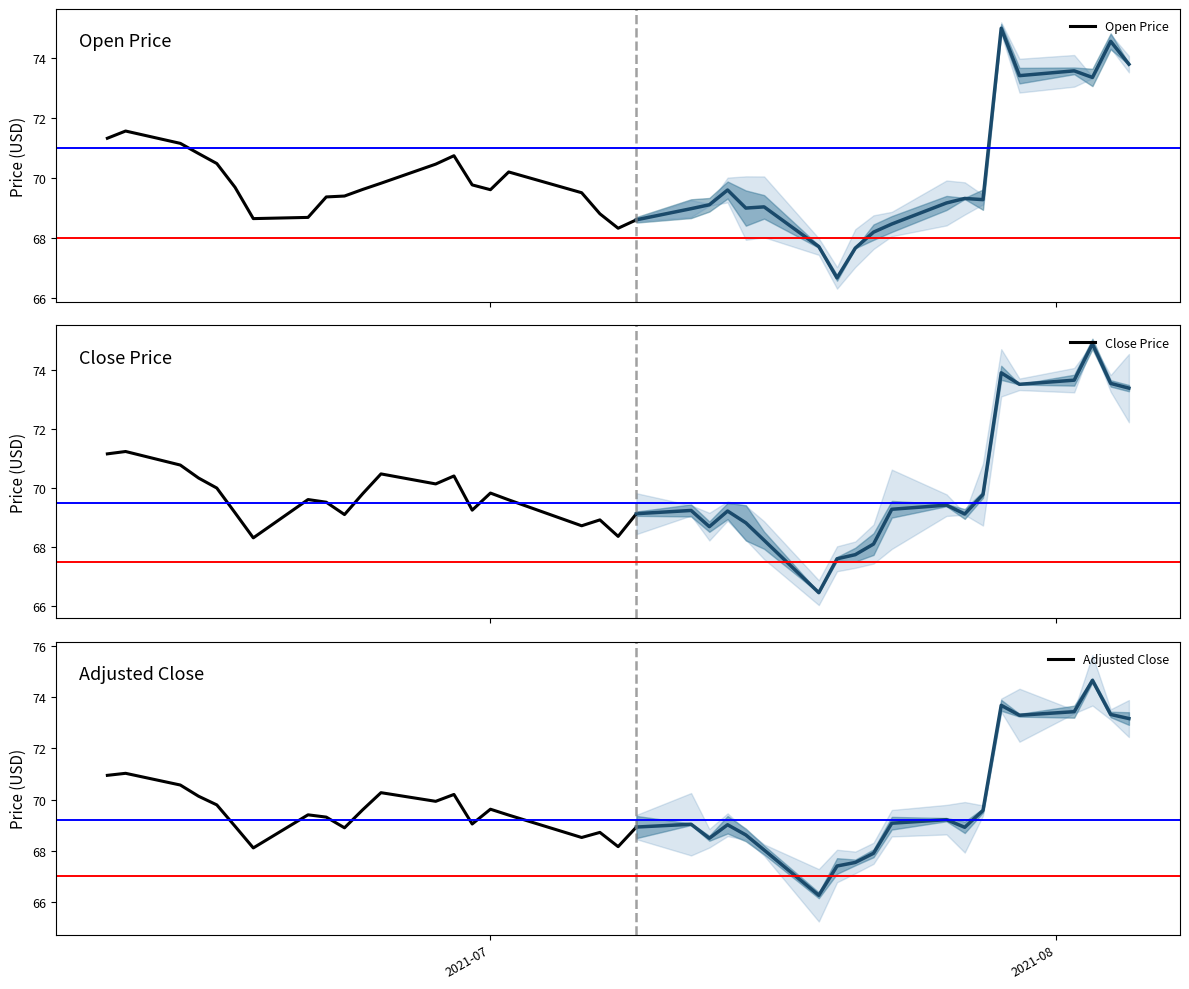

How many series are shown in this chart?

3